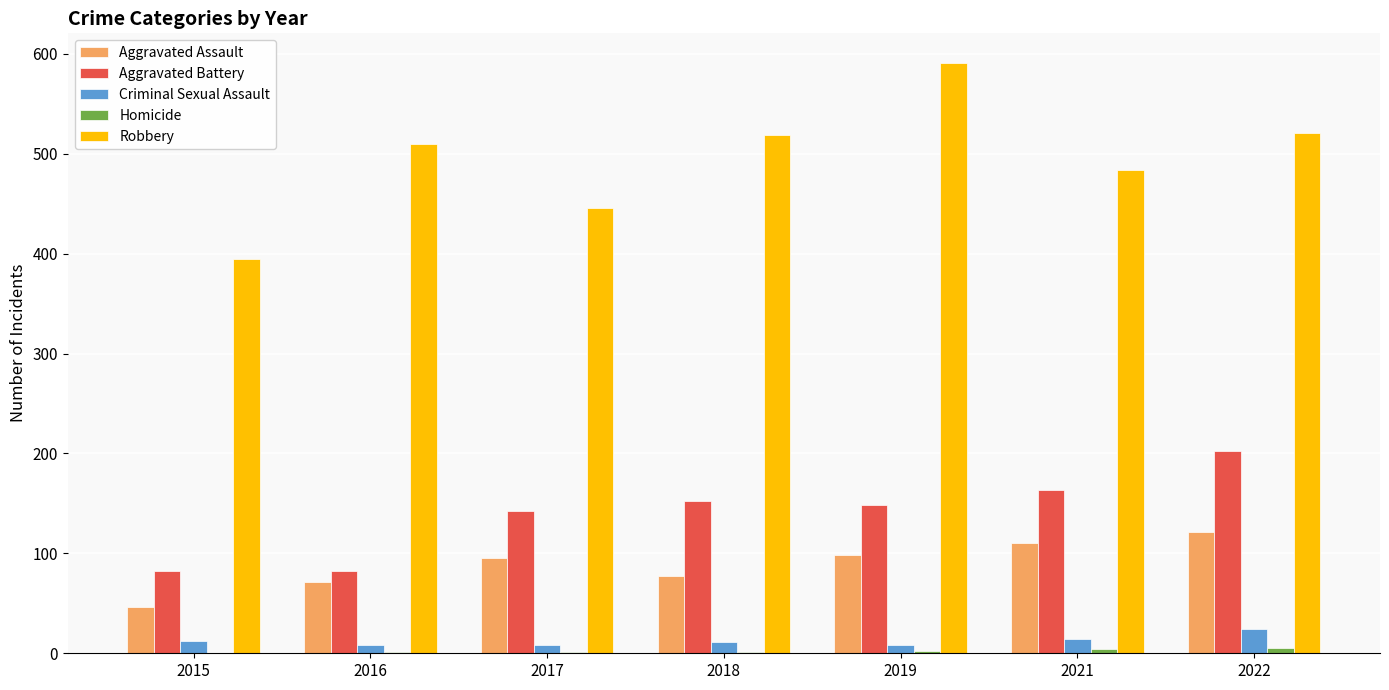

Read the Aggravated Battery value at 2022.

202